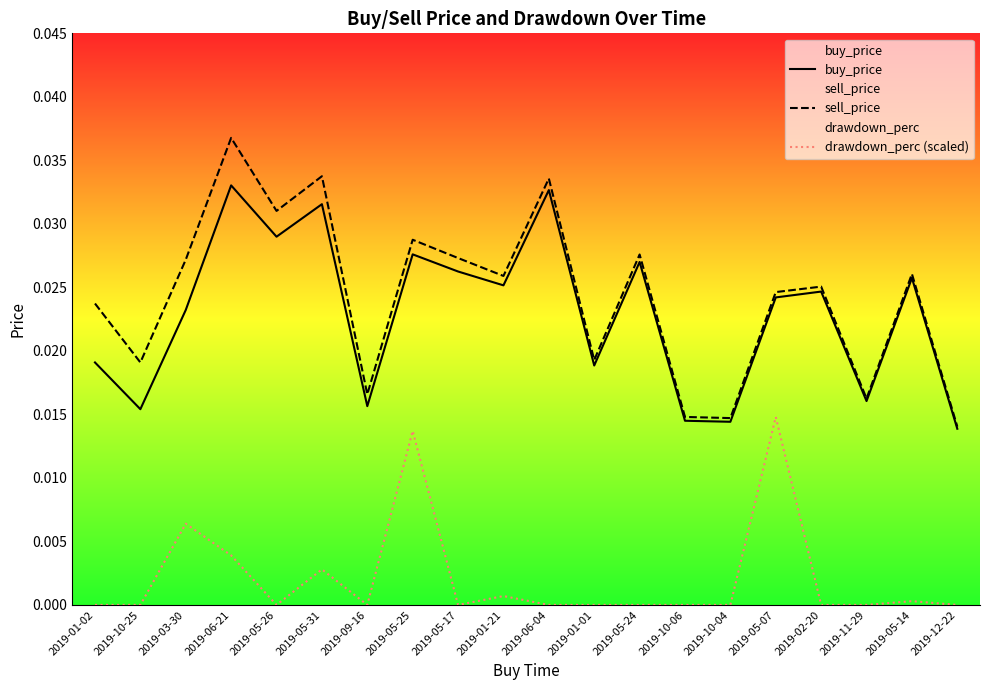

True or false: drawdown_perc (scaled) and buy_price intersect in this chart.

False